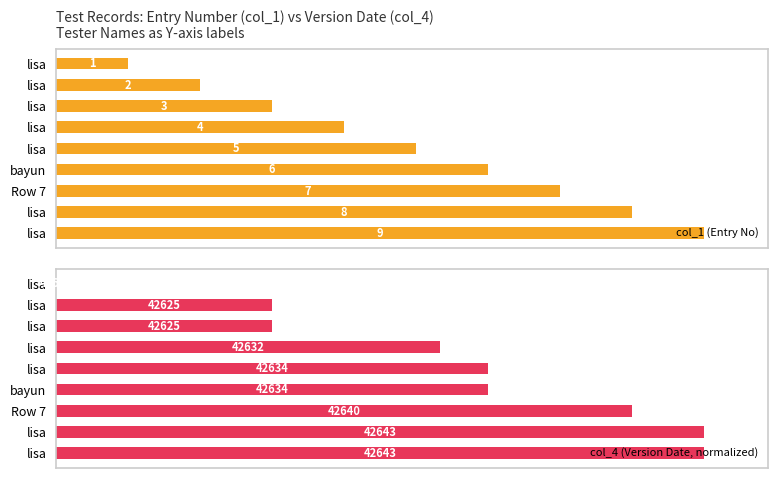

How many distinct data groups are displayed?

2